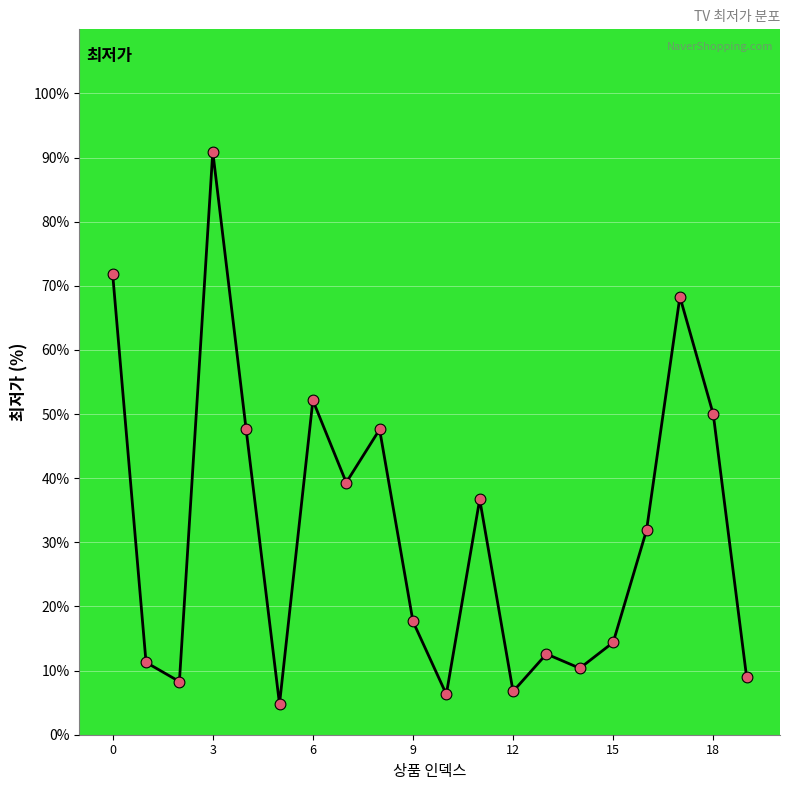

What is the difference between the maximum and minimum values?

86.1